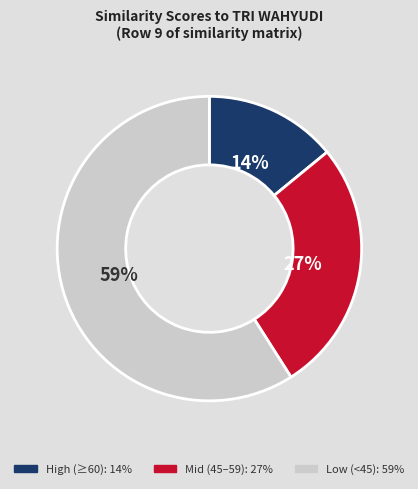

To the nearest percent, what is the difference between the largest and smallest slice percentages?

45%